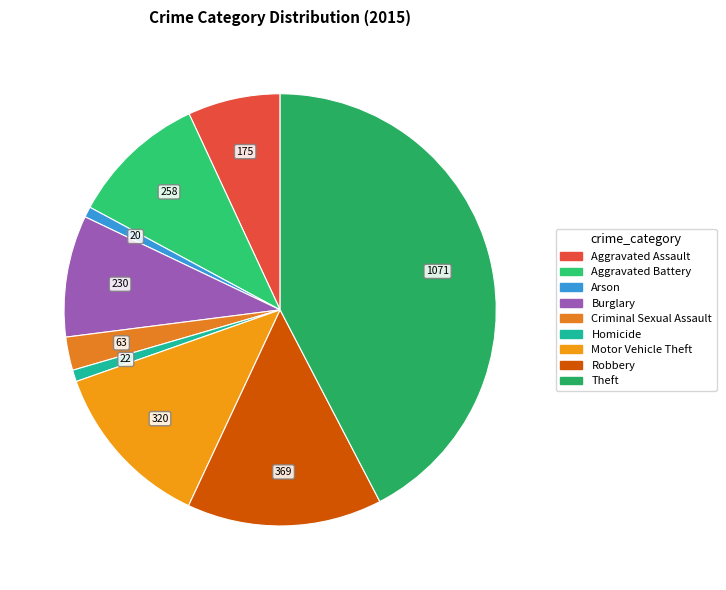

How many segments does this pie chart have?

9